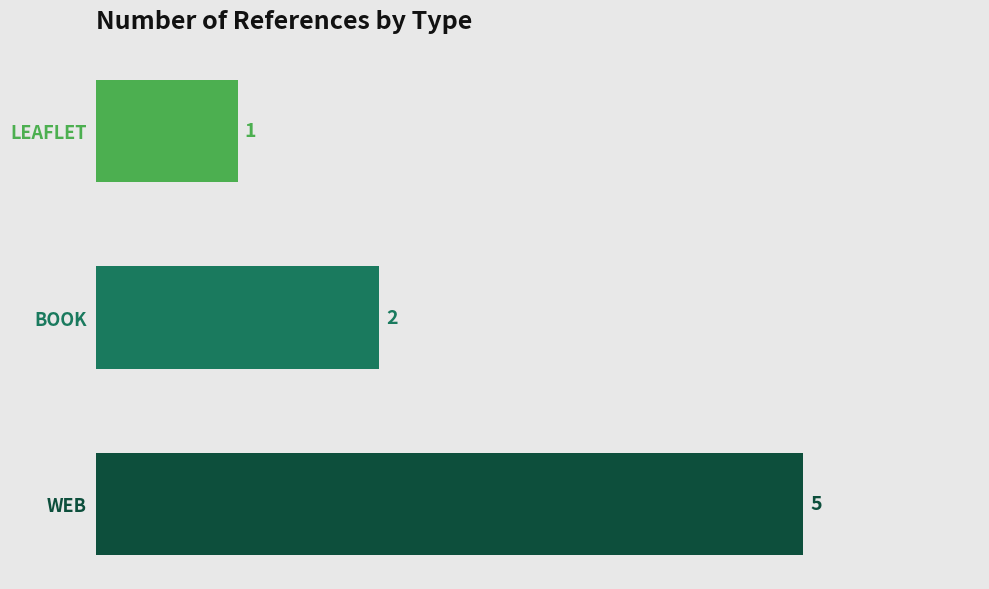

List the labels in order of value, smallest first.

LEAFLET, BOOK, WEB